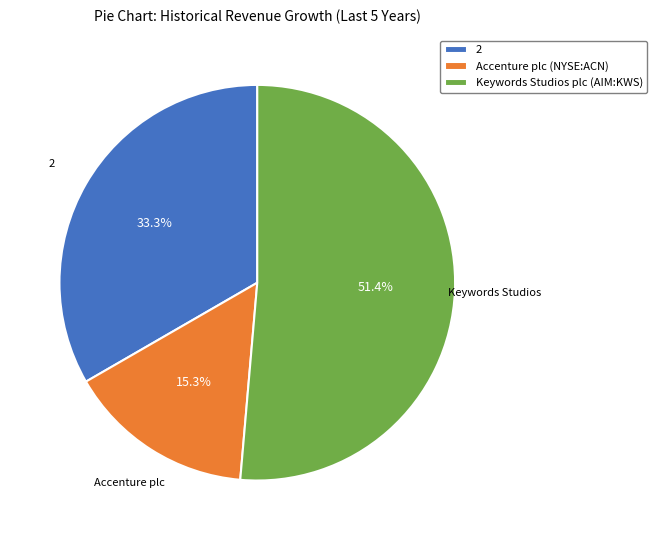

How many segments does this pie chart have?

3